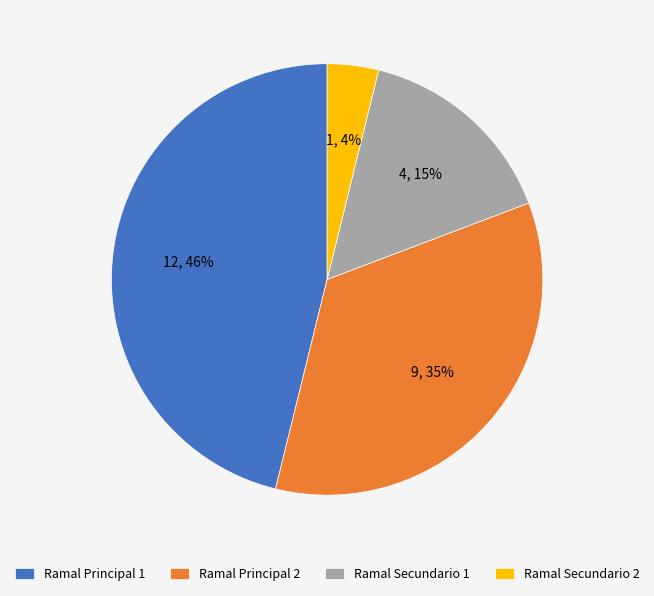

The Ramal Principal 2 slice represents 35% of the pie. True or false?

True